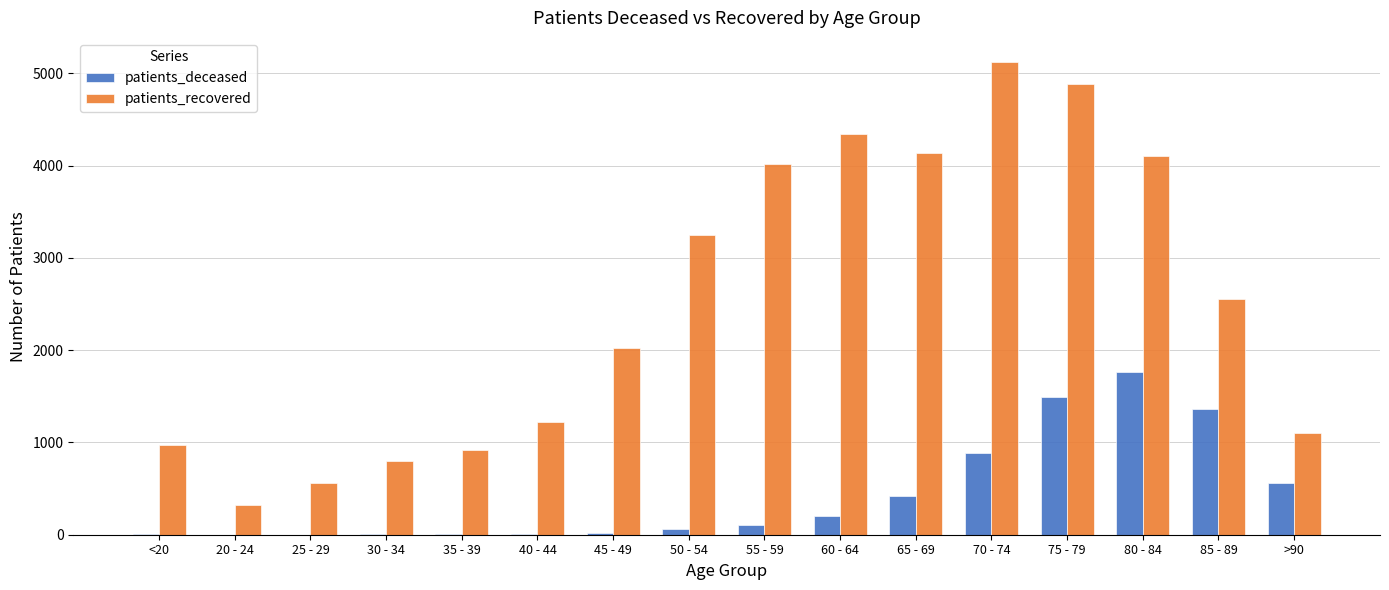

What is the difference between the patients_recovered values at 75 - 79 and 60 - 64?

544